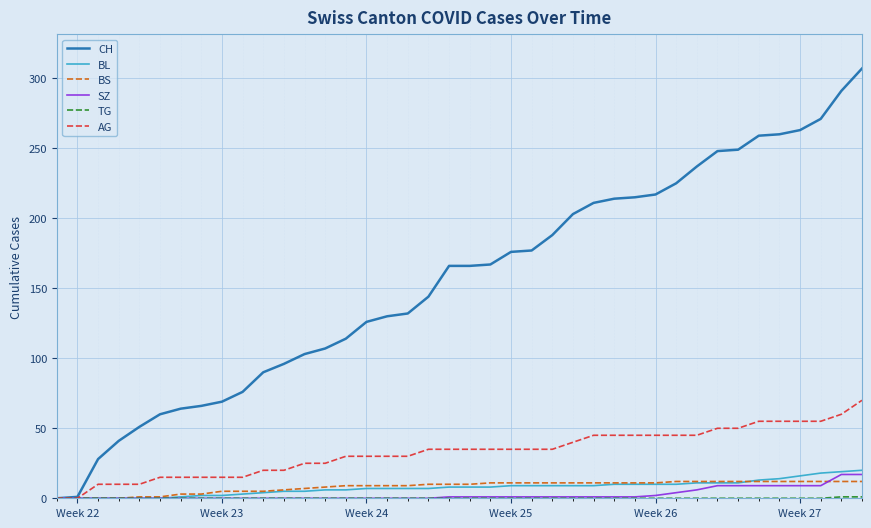

Is this an area chart (filled region under the line)?

No